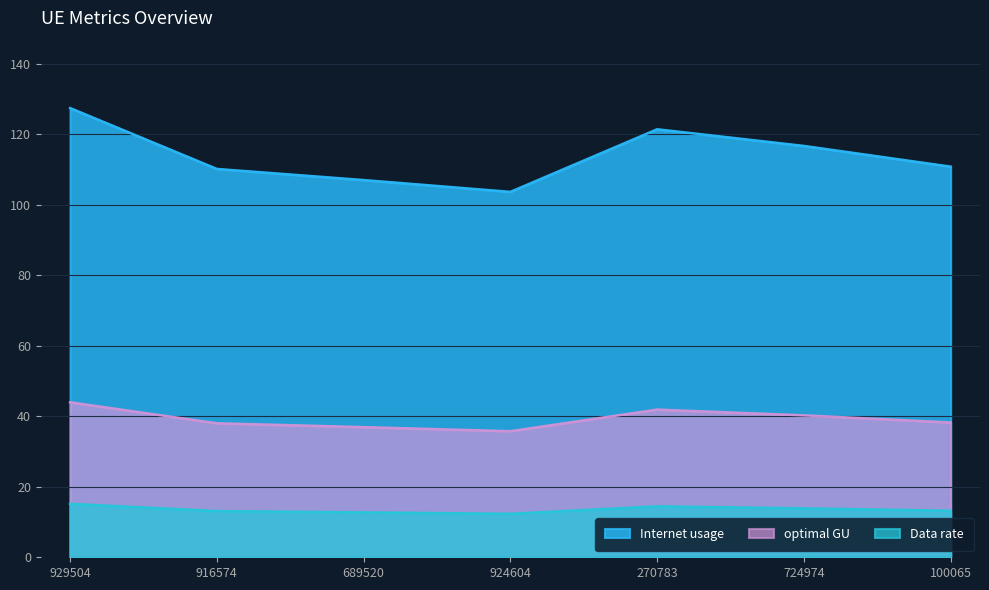

Where is the first local minimum for Data rate?

924604